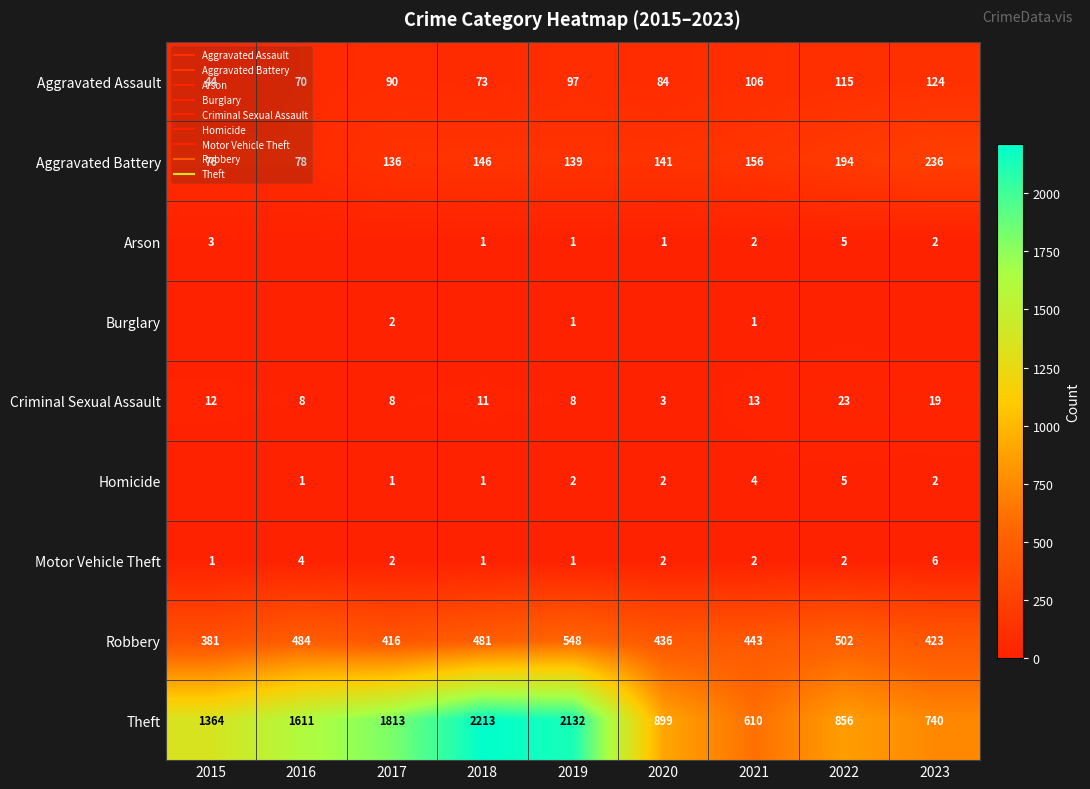

At which label does Aggravated Battery first exceed 141?

2018